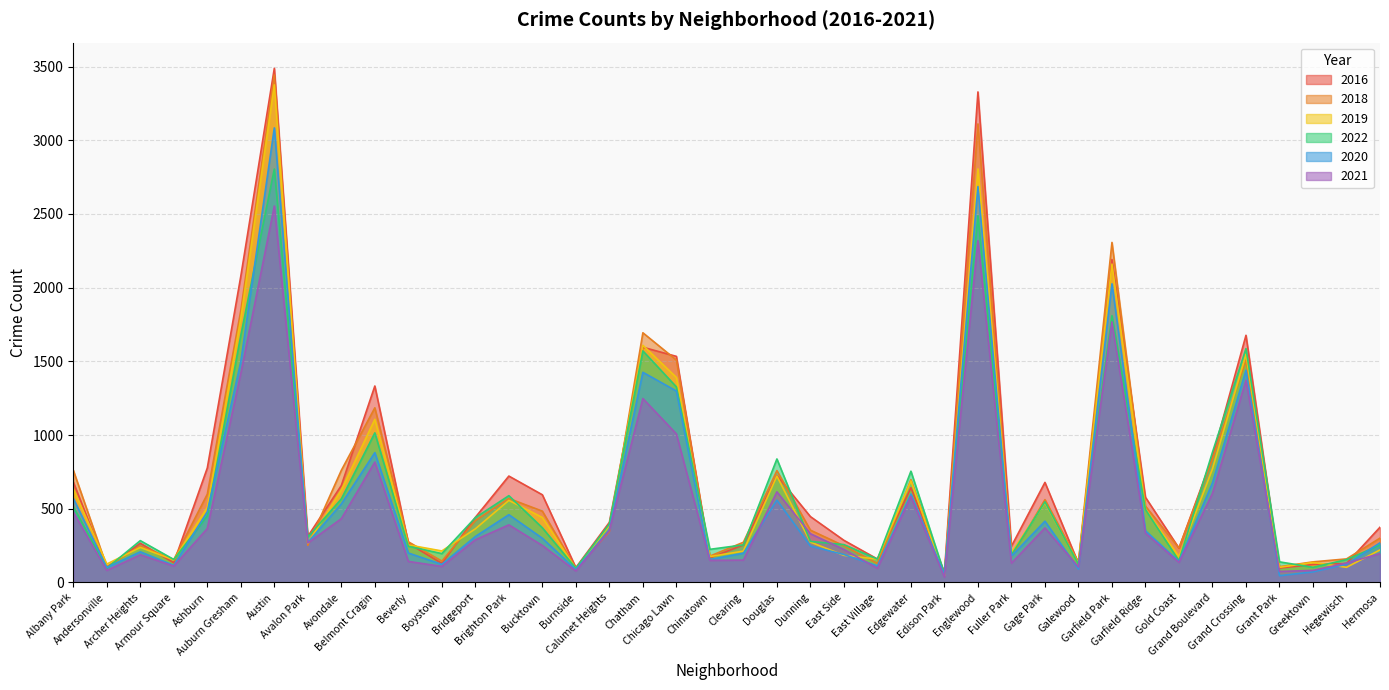

Is the value of 2020 at Chicago Lawn greater than the value of 2016 at Bridgeport?

Yes